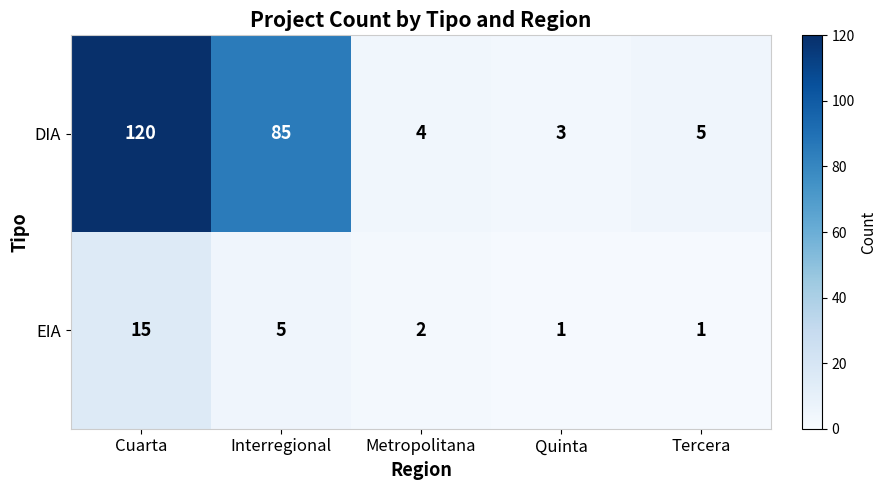

What is the difference between the highest and lowest values at Interregional?

80